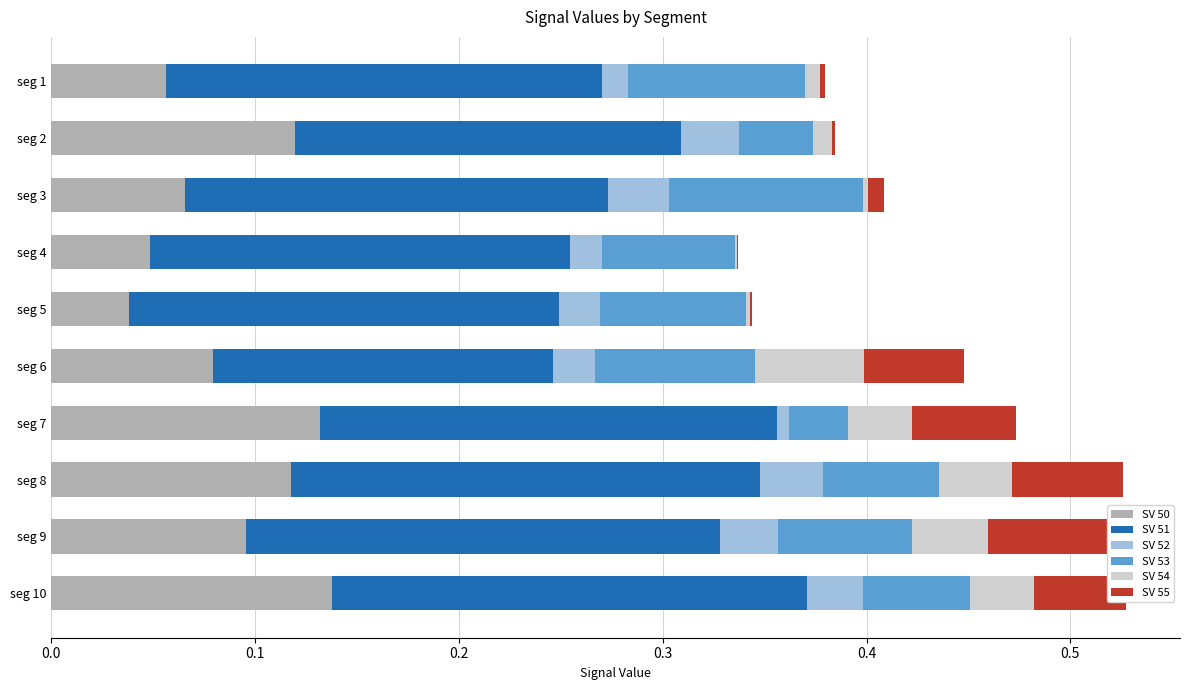

What are all the series names shown in the legend?

SV 50, SV 51, SV 52, SV 53, SV 54, SV 55